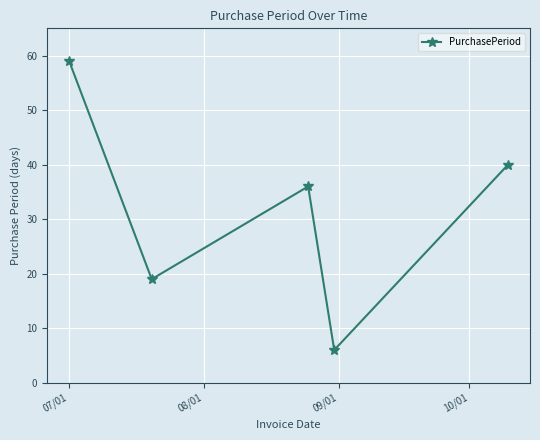

What is the value of the 1st point from the left?

59